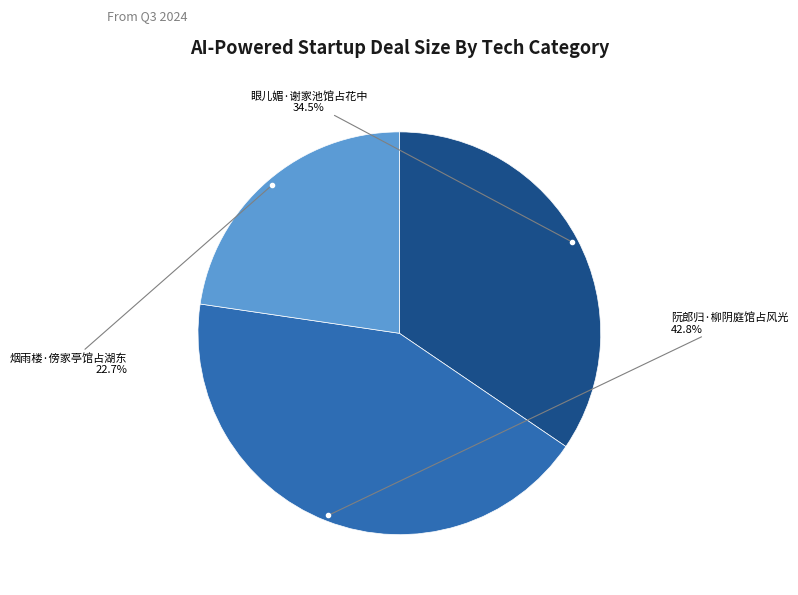

Is there a majority slice in this chart?

No